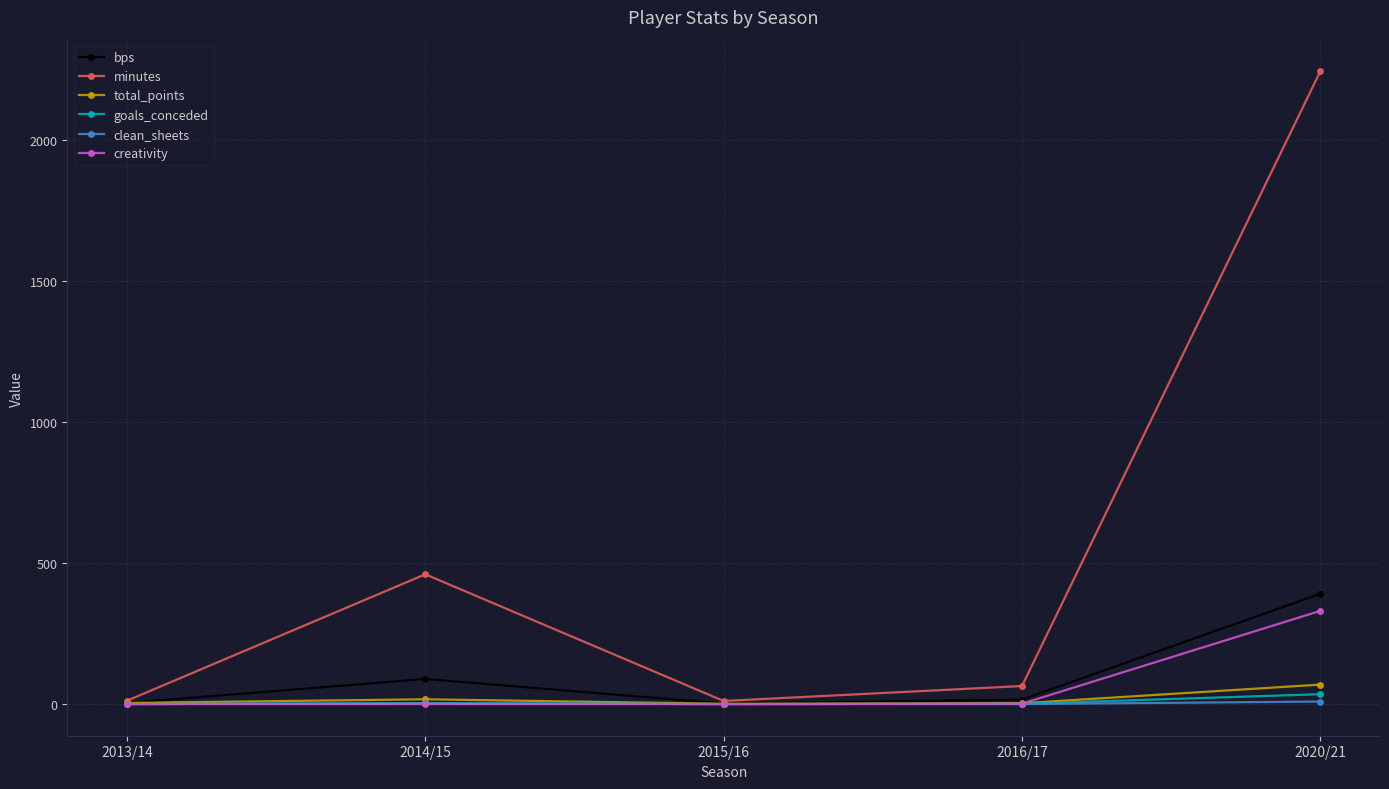

Does the chart display data point markers on the line(s)?

Yes